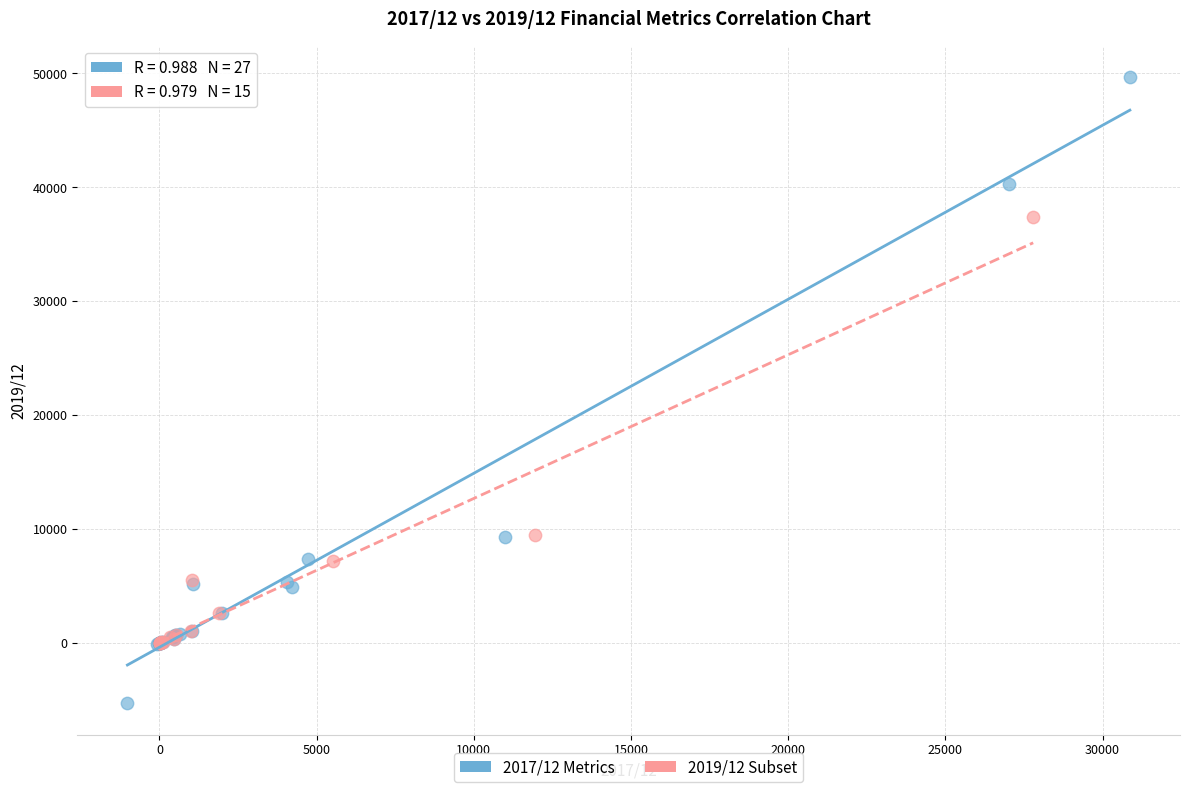

Which series has the largest Y range (max minus min)?

2017/12 Metrics